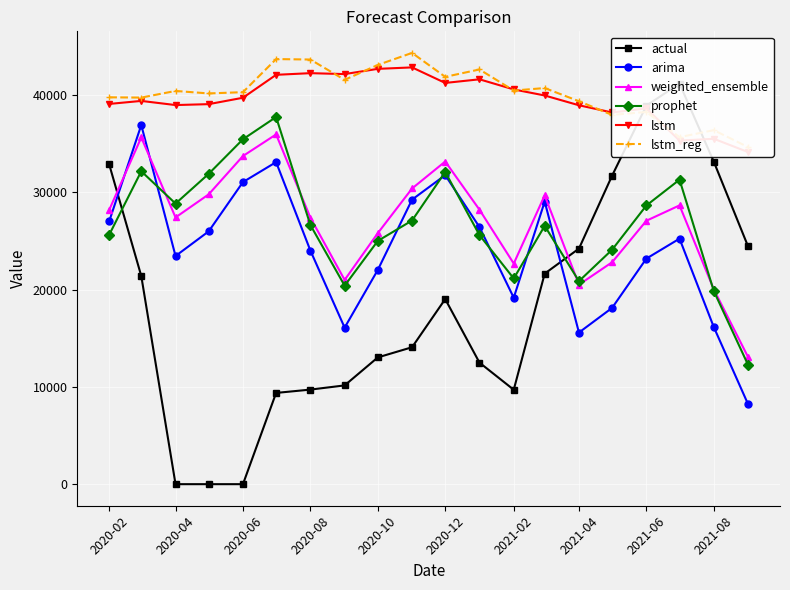

How many data points in prophet are less than 26640?

10